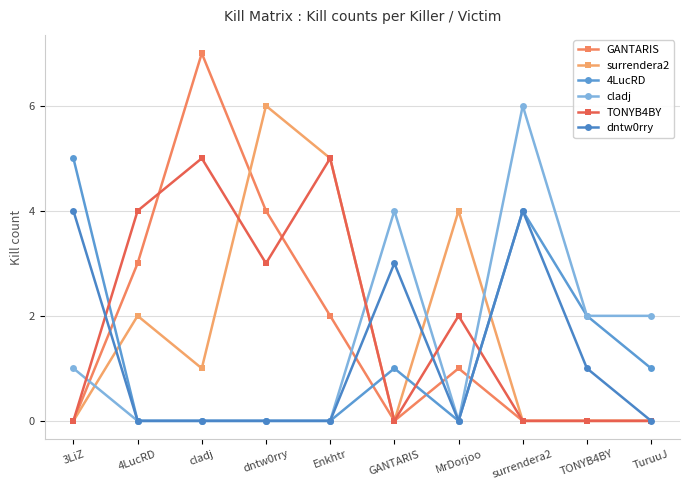

In TONYB4BY, how many points are higher than both neighbors (excluding endpoints)?

3